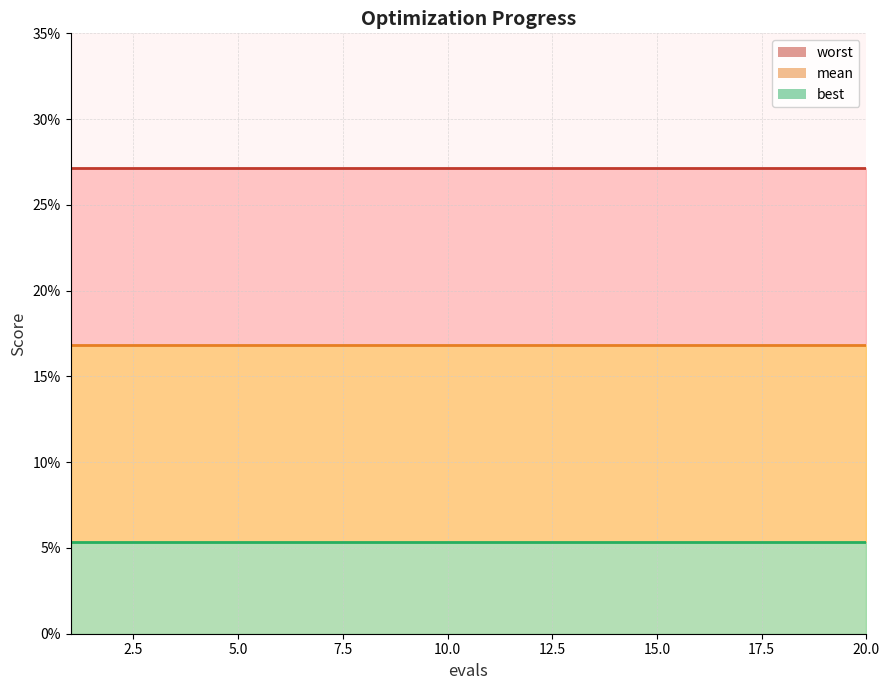

What is the average value of the best series?

0.1